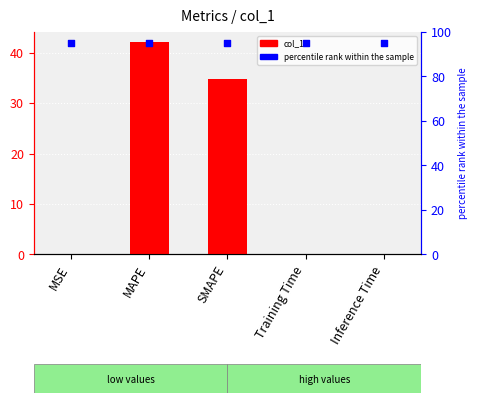

Which series contains the lowest Y value?

col_1